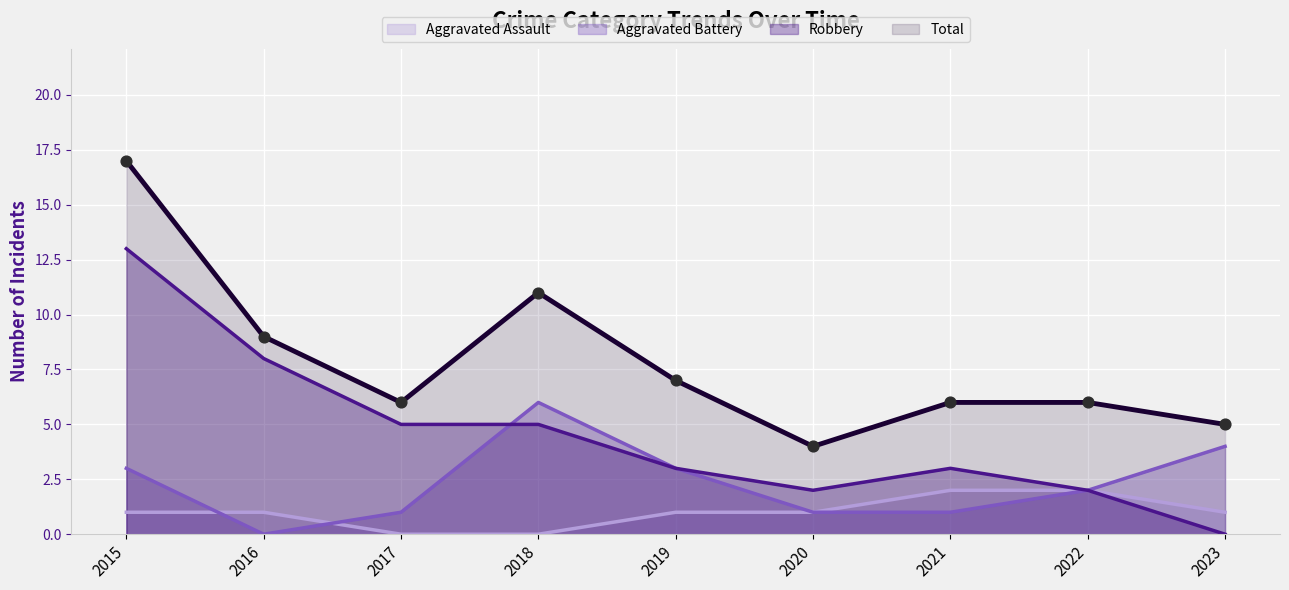

At which category is the sum across all series the highest?

2015